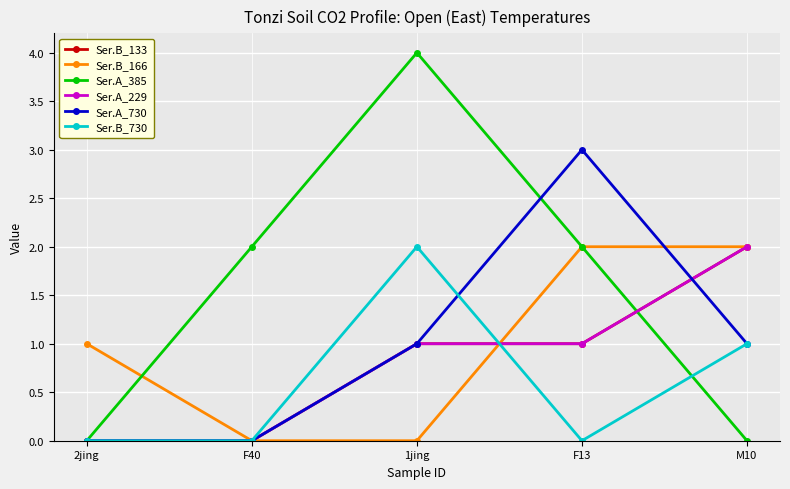

At which category does Ser.B_730 reach its first local valley?

F13